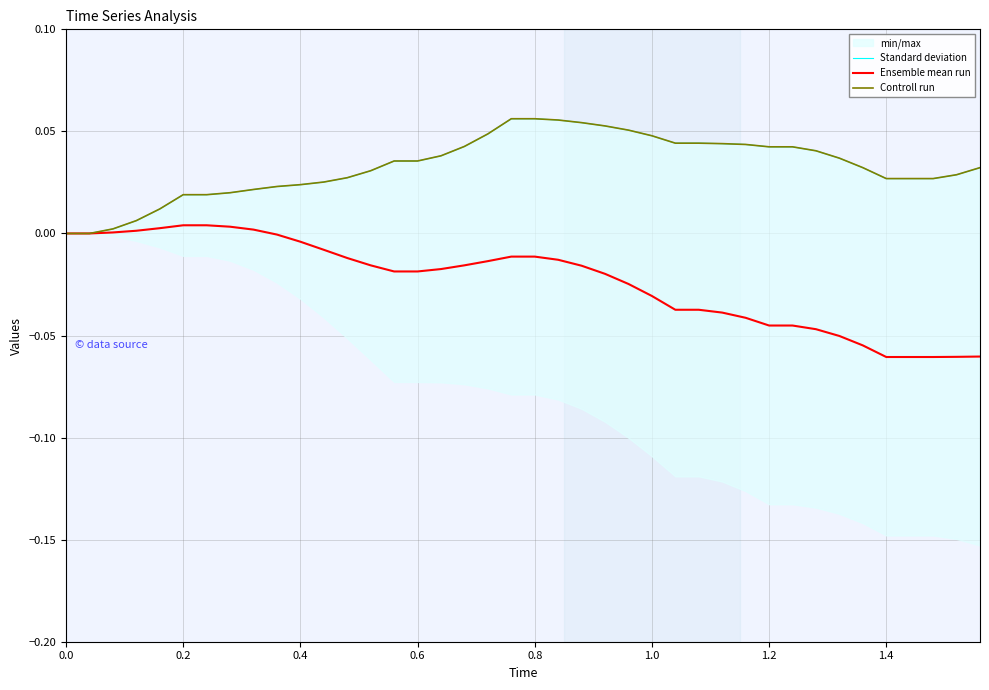

True or false: Ensemble mean run and Controll run cross at least once.

False